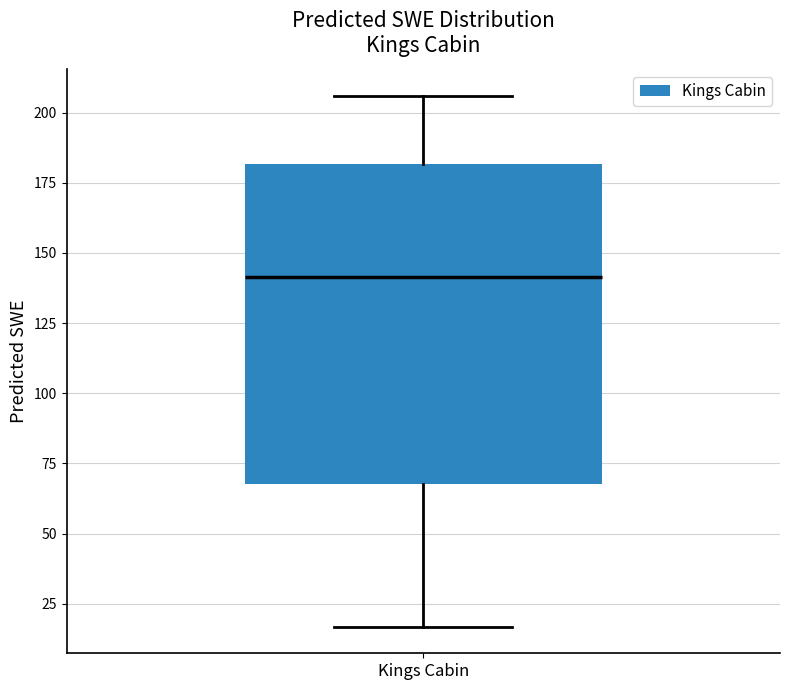

Transcribe this box plot: give where the median line is, the range the box spans, and where the two whiskers end, as read against the y-axis. The values are not printed on the chart, so give them approximately, as read against the axis.

median 140, box 70 to 180, whiskers 15 to 205